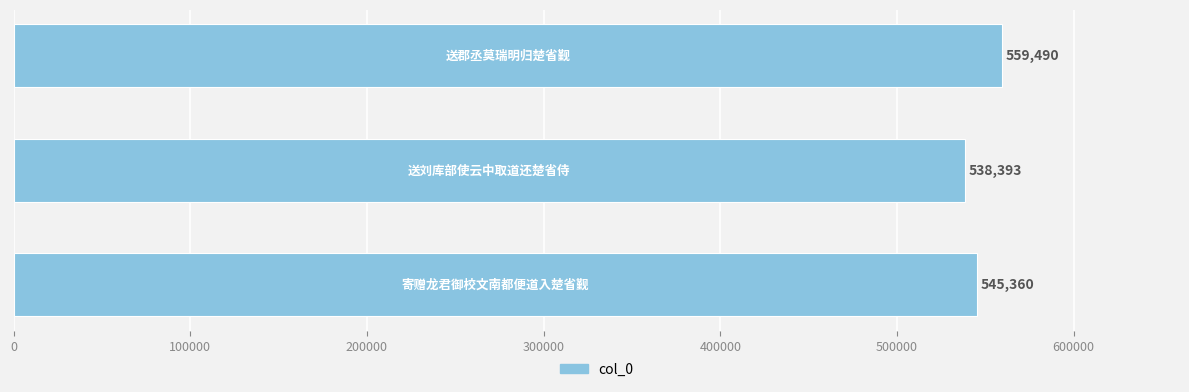

Reading bottom to top, list all the values displayed in this chart.

545360	538393	559490